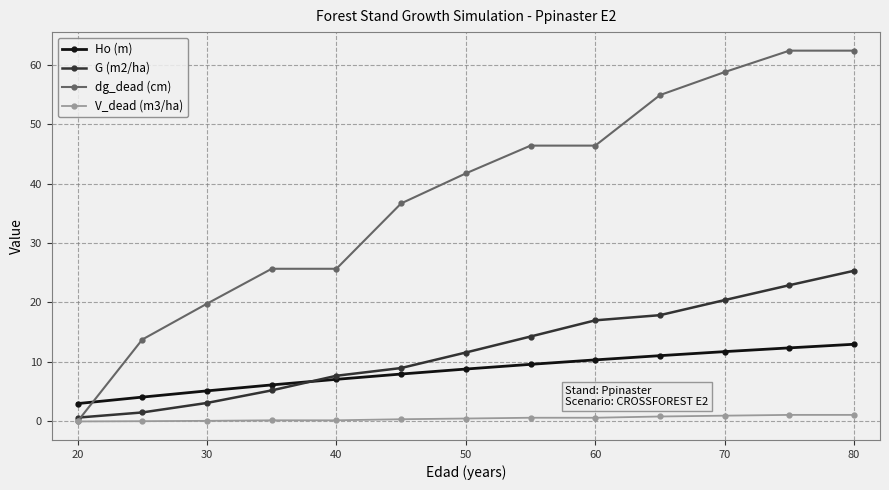

What are all the series names shown in the legend?

Ho (m), G (m2/ha), dg_dead (cm), V_dead (m3/ha)